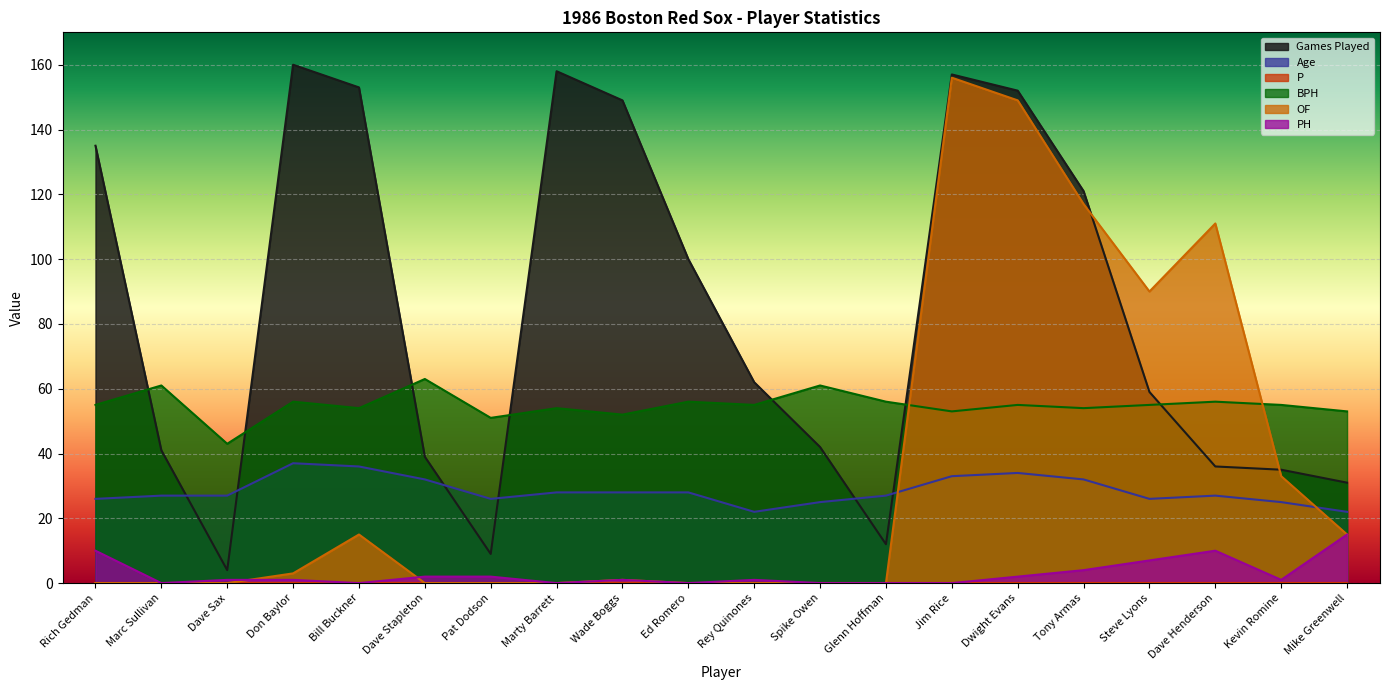

True or false: BPH and PH intersect in this chart.

False